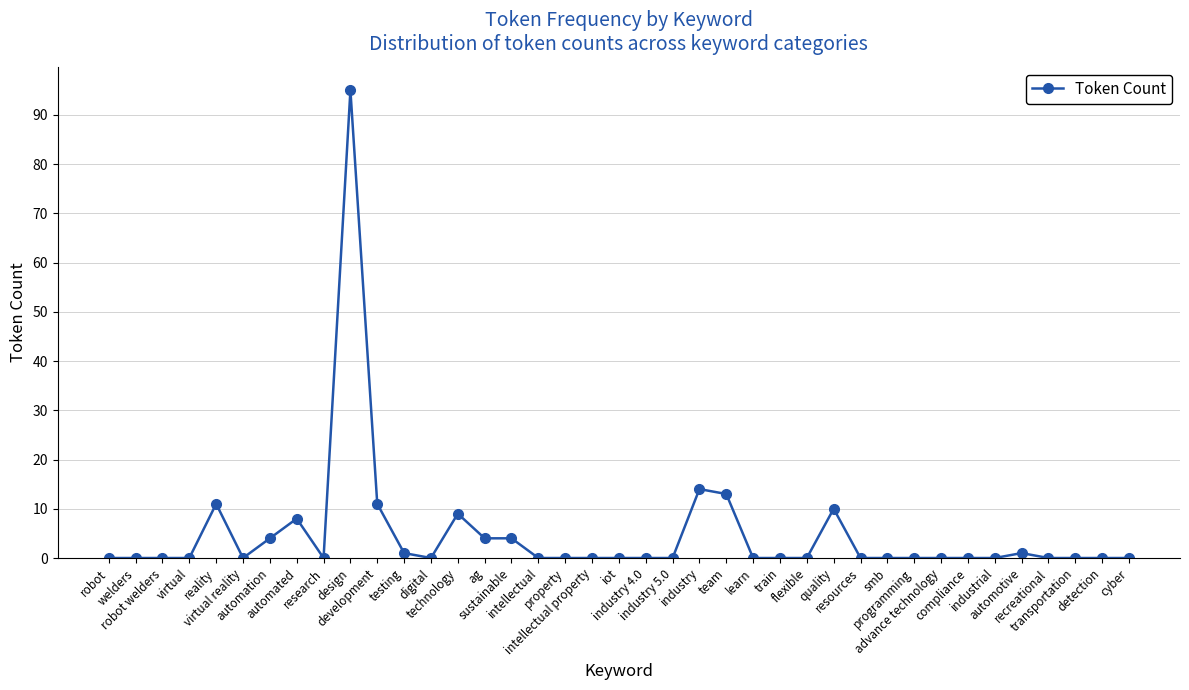

Which has a higher value, team or cyber?

team